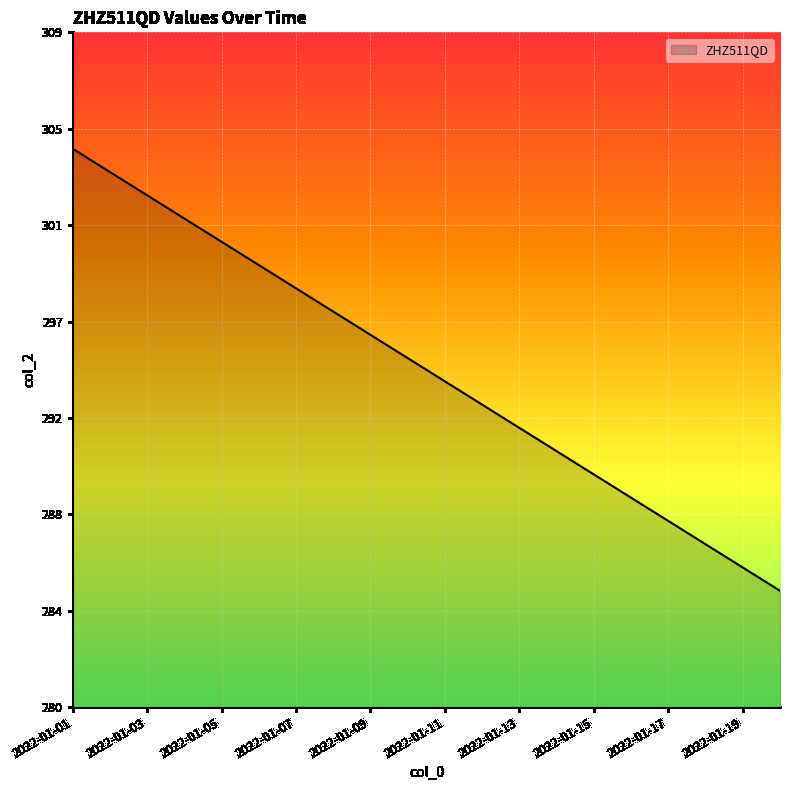

What is the maximum value shown in the chart?

304